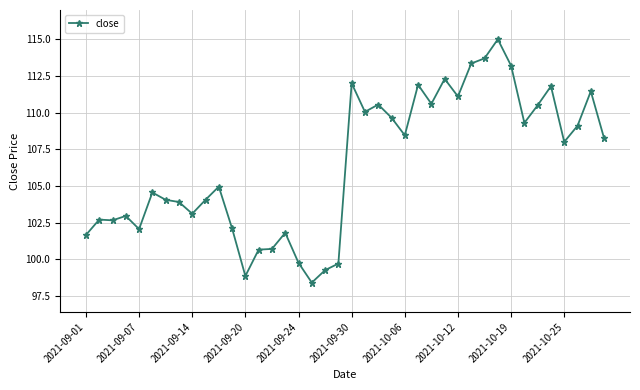

True or false: there are more than 2 points higher than both neighbors.

True